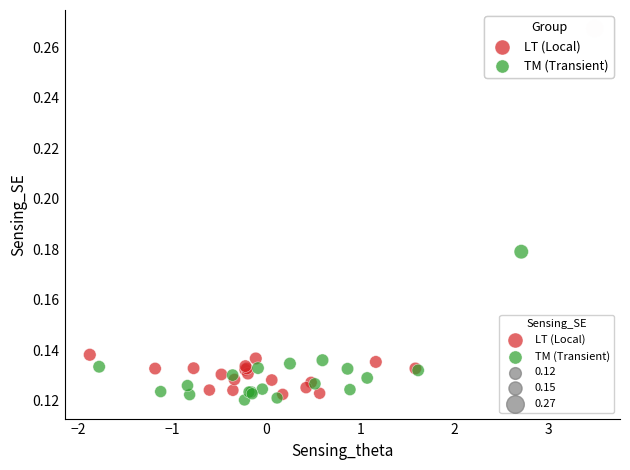

Which series reaches the maximum Y coordinate?

LT (Local)